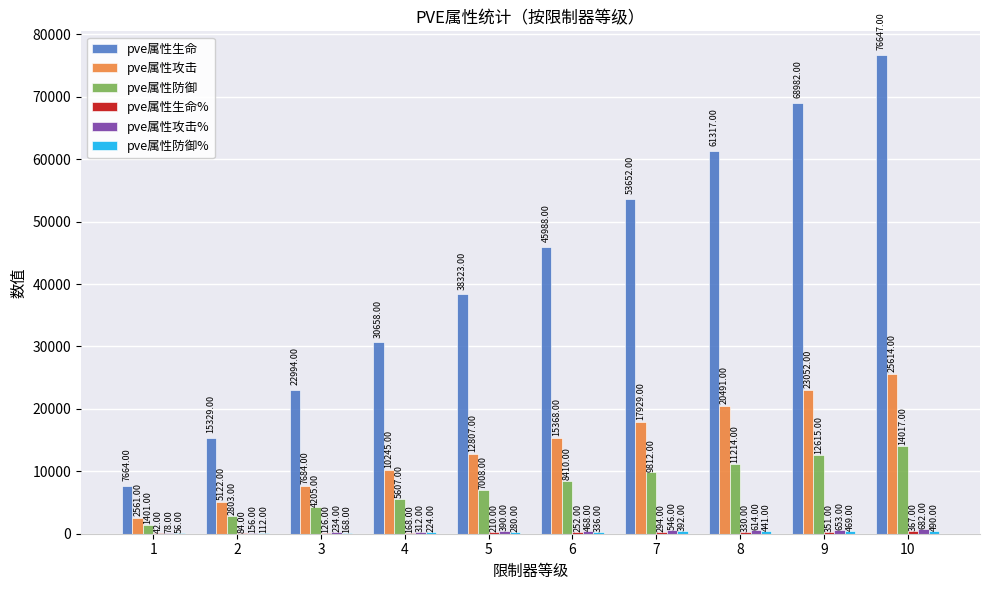

Which series has the largest total across all categories?

pve属性生命